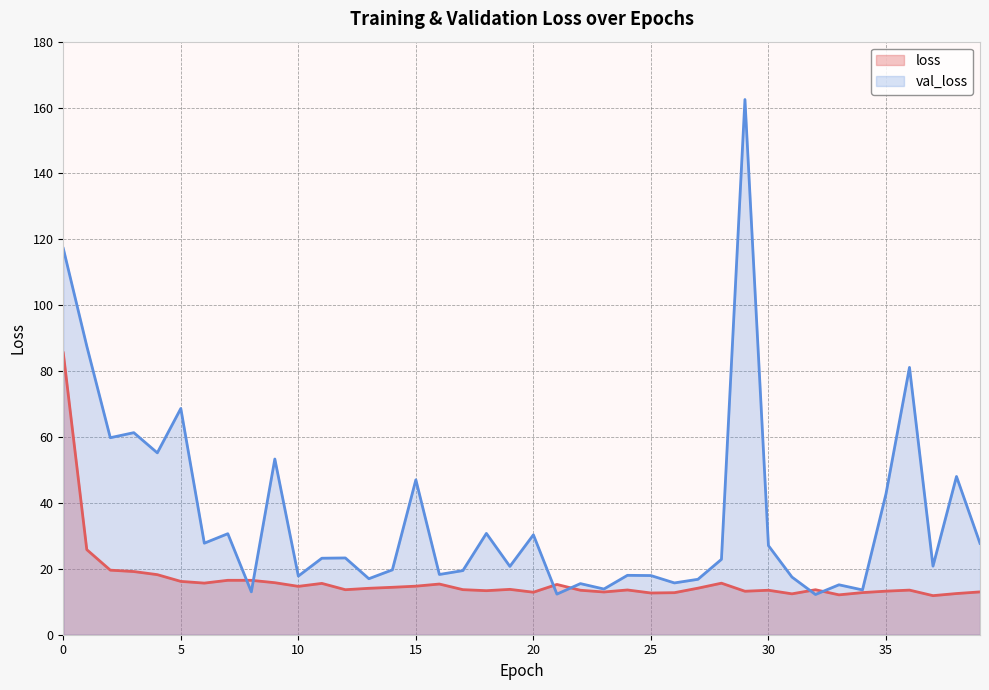

What is the value of the loss point at the 16th from the left?

14.7